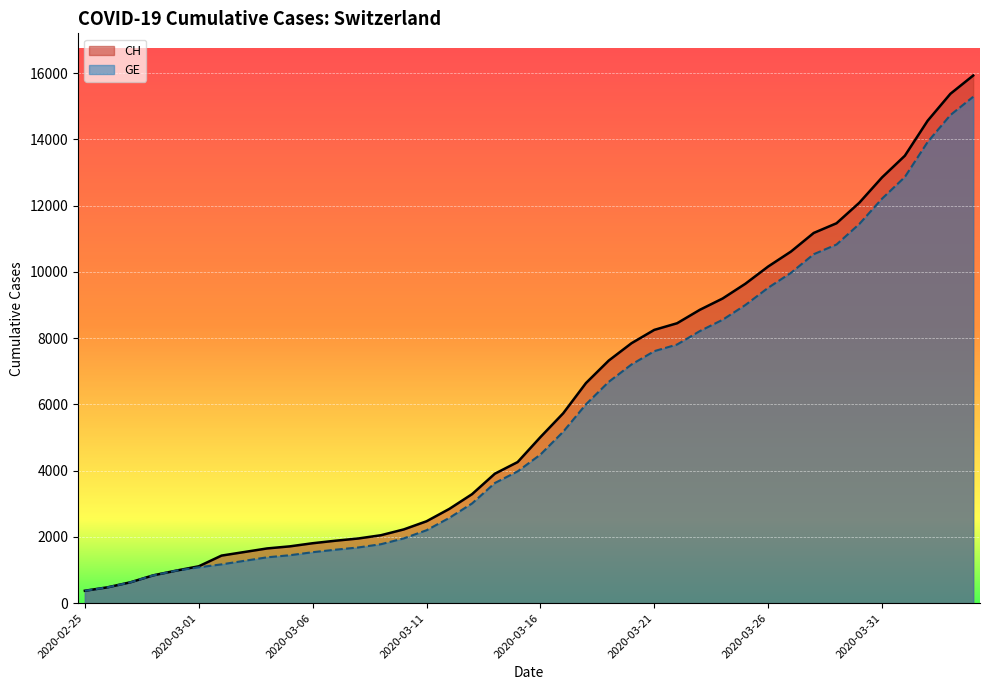

Which category has the highest value across all series?

2020-04-04